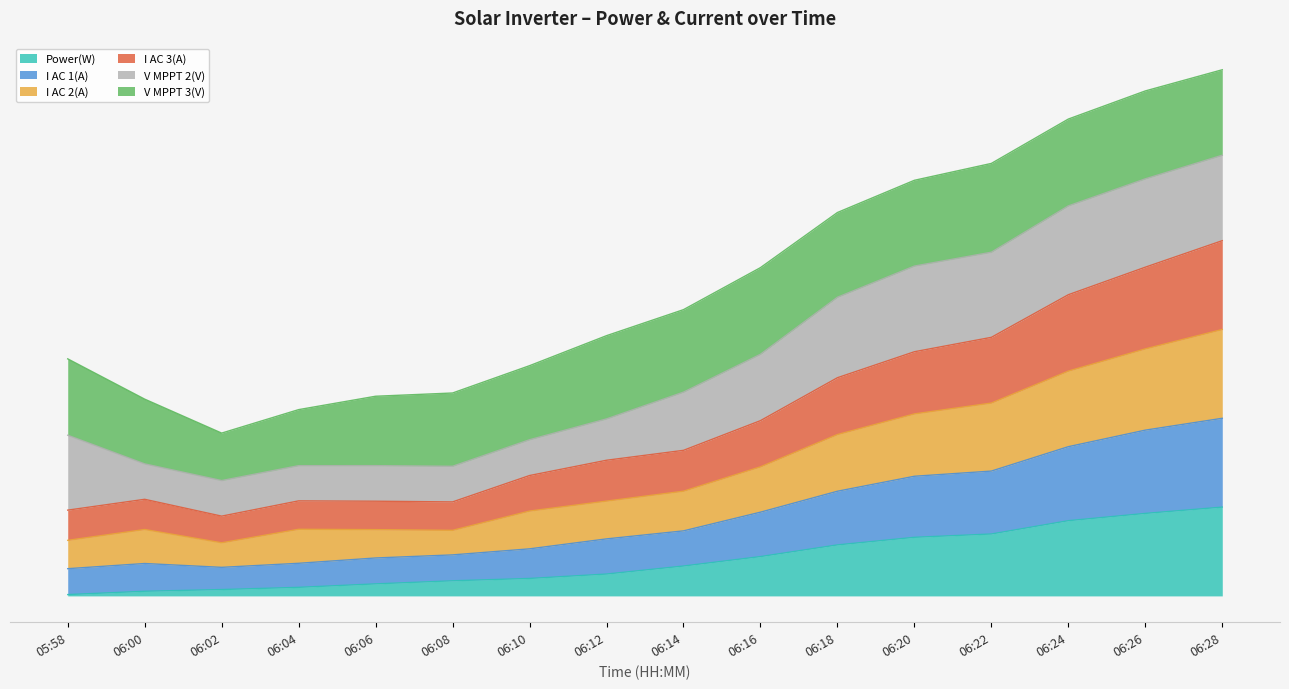

What are all the series names shown in the legend?

Power(W), I AC 1(A), I AC 2(A), I AC 3(A), V MPPT 2(V), V MPPT 3(V)